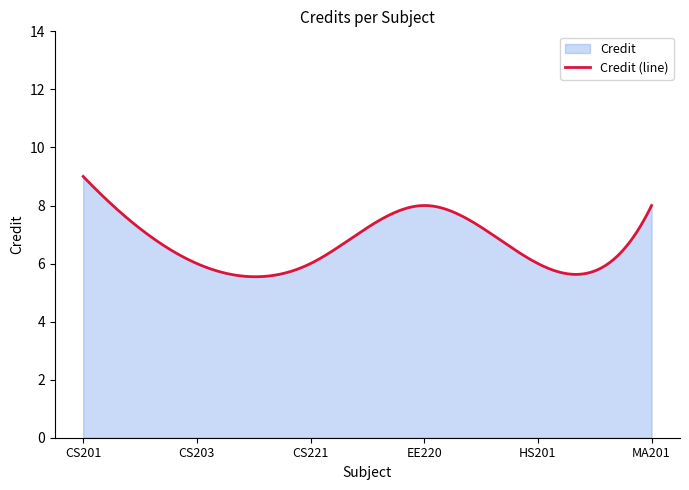

Is it true that the value at HS201 is 6?

True